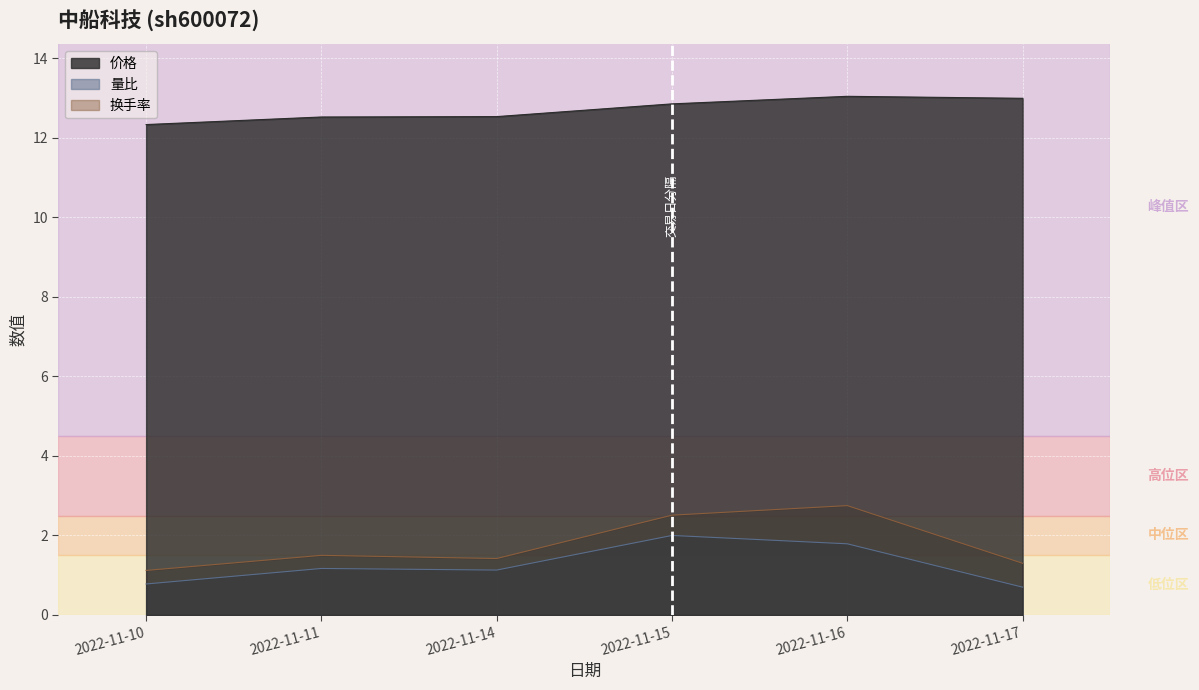

How many lines are shown in the chart?

3